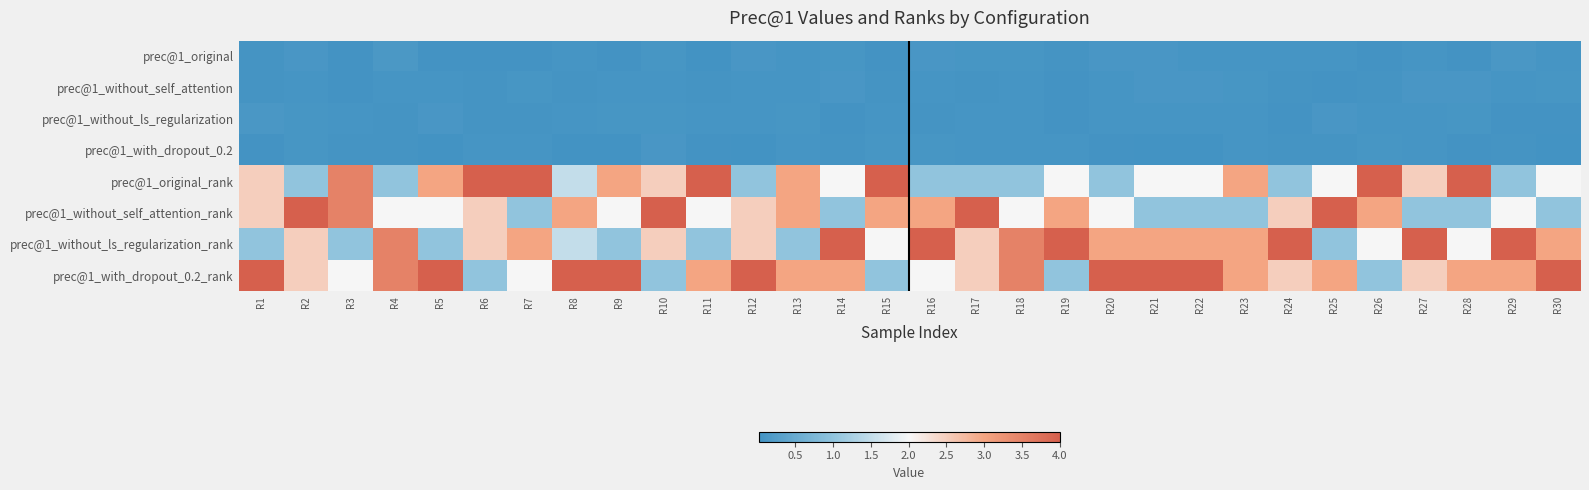

Reading right to left, list all the values displayed in this chart.

prec@1_original: R30=0.1	R29=0.1	R28=0.0	R27=0.1	R26=0.1	R25=0.1	R24=0.1	R23=0.1	R22=0.1	R21=0.1	R20=0.1	R19=0.1	R18=0.1	R17=0.1	R16=0.1	R15=0.0	R14=0.1	R13=0.1	R12=0.1	R11=0.0	R10=0.1	R9=0.1	R8=0.1	R7=0.0	R6=0.1	R5=0.0	R4=0.1	R3=0.1	R2=0.1	R1=0.1
prec@1_without_self_attention: R30=0.1	R29=0.1	R28=0.1	R27=0.1	R26=0.1	R25=0.1	R24=0.1	R23=0.1	R22=0.1	R21=0.1	R20=0.1	R19=0.1	R18=0.1	R17=0.1	R16=0.1	R15=0.1	R14=0.1	R13=0.1	R12=0.1	R11=0.1	R10=0.1	R9=0.1	R8=0.1	R7=0.1	R6=0.1	R5=0.1	R4=0.1	R3=0.1	R2=0.1	R1=0.1
prec@1_without_ls_regularization: R30=0.0	R29=0.0	R28=0.1	R27=0.1	R26=0.1	R25=0.1	R24=0.1	R23=0.1	R22=0.1	R21=0.1	R20=0.1	R19=0.0	R18=0.1	R17=0.1	R16=0.1	R15=0.1	R14=0.1	R13=0.1	R12=0.1	R11=0.1	R10=0.1	R9=0.1	R8=0.1	R7=0.1	R6=0.1	R5=0.1	R4=0.1	R3=0.1	R2=0.1	R1=0.1
prec@1_with_dropout_0.2: R30=0.0	R29=0.1	R28=0.1	R27=0.1	R26=0.1	R25=0.1	R24=0.1	R23=0.1	R22=0.0	R21=0.0	R20=0.1	R19=0.1	R18=0.1	R17=0.1	R16=0.1	R15=0.1	R14=0.1	R13=0.1	R12=0.0	R11=0.1	R10=0.1	R9=0.0	R8=0.0	R7=0.1	R6=0.1	R5=0.0	R4=0.1	R3=0.1	R2=0.1	R1=0.1
prec@1_original_rank: R30=2.0	R29=1.0	R28=4.0	R27=2.5	R26=4.0	R25=2.0	R24=1.0	R23=3.0	R22=2.0	R21=2.0	R20=1.0	R19=2.0	R18=1.0	R17=1.0	R16=1.0	R15=4.0	R14=2.0	R13=3.0	R12=1.0	R11=4.0	R10=2.5	R9=3.0	R8=1.5	R7=4.0	R6=4.0	R5=3.0	R4=1.0	R3=3.5	R2=1.0	R1=2.5
prec@1_without_self_attention_rank: R30=1.0	R29=2.0	R28=1.0	R27=1.0	R26=3.0	R25=4.0	R24=2.5	R23=1.0	R22=1.0	R21=1.0	R20=2.0	R19=3.0	R18=2.0	R17=4.0	R16=3.0	R15=3.0	R14=1.0	R13=3.0	R12=2.5	R11=2.0	R10=4.0	R9=2.0	R8=3.0	R7=1.0	R6=2.5	R5=2.0	R4=2.0	R3=3.5	R2=4.0	R1=2.5
prec@1_without_ls_regularization_rank: R30=3.0	R29=4.0	R28=2.0	R27=4.0	R26=2.0	R25=1.0	R24=4.0	R23=3.0	R22=3.0	R21=3.0	R20=3.0	R19=4.0	R18=3.5	R17=2.5	R16=4.0	R15=2.0	R14=4.0	R13=1.0	R12=2.5	R11=1.0	R10=2.5	R9=1.0	R8=1.5	R7=3.0	R6=2.5	R5=1.0	R4=3.5	R3=1.0	R2=2.5	R1=1.0
prec@1_with_dropout_0.2_rank: R30=4.0	R29=3.0	R28=3.0	R27=2.5	R26=1.0	R25=3.0	R24=2.5	R23=3.0	R22=4.0	R21=4.0	R20=4.0	R19=1.0	R18=3.5	R17=2.5	R16=2.0	R15=1.0	R14=3.0	R13=3.0	R12=4.0	R11=3.0	R10=1.0	R9=4.0	R8=4.0	R7=2.0	R6=1.0	R5=4.0	R4=3.5	R3=2.0	R2=2.5	R1=4.0